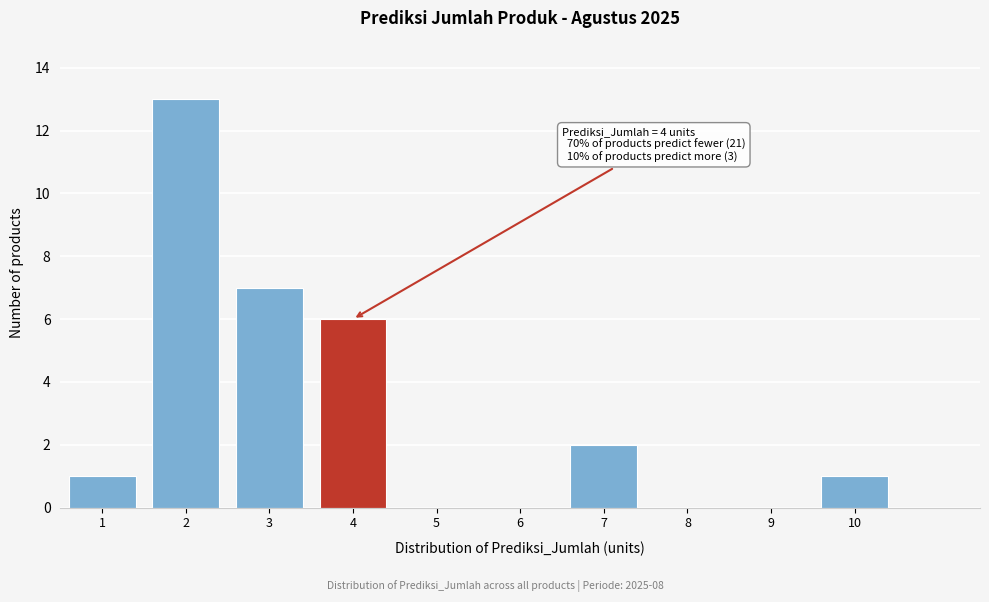

Reading left to right, transcribe all the data shown in this chart.

1=1	2=13	3=7	4=6	5=0	6=0	7=2	8=0	9=0	10=1